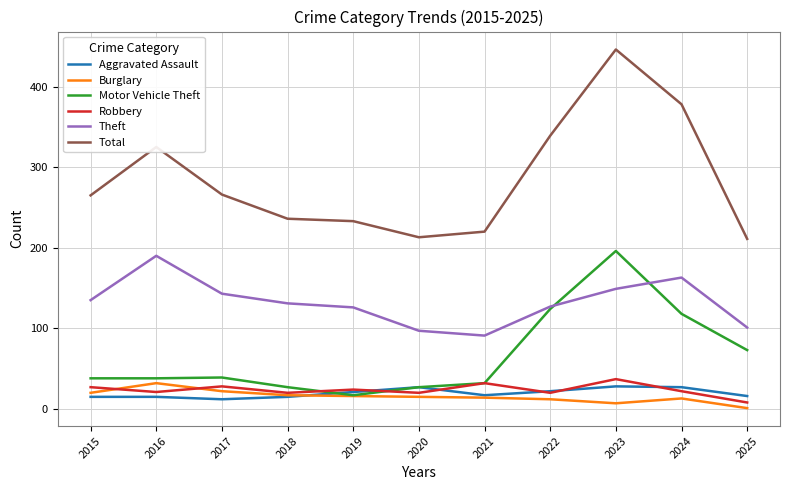

Does the chart have visible grid lines?

Yes